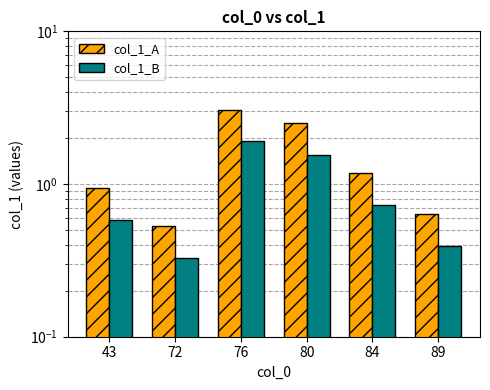

At which category is the sum across all series the highest?

76